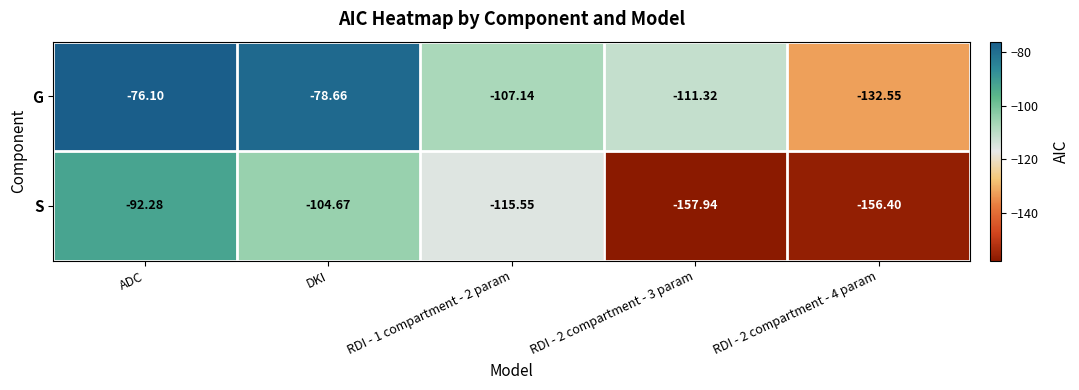

What is the minimum value shown in the chart?

-157.9